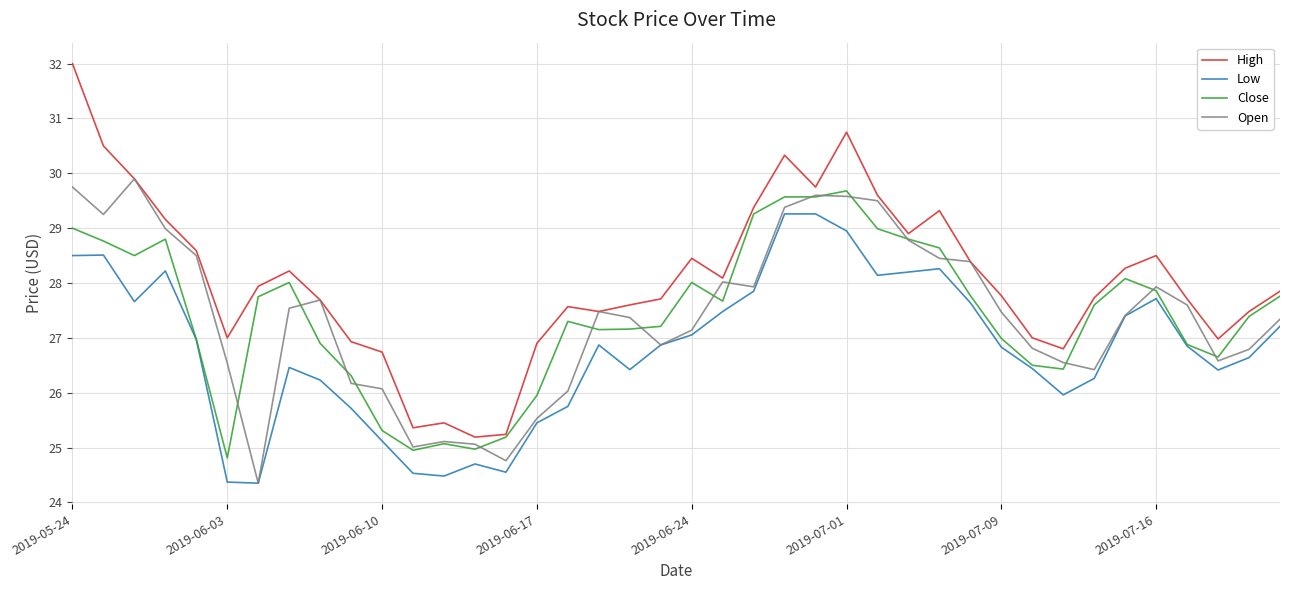

True or false: Low and High cross at least once.

False